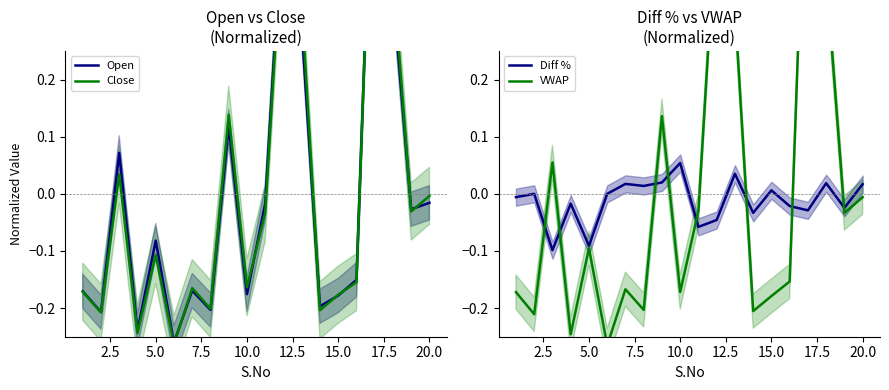

Reading right to left, what are all the values shown in this chart?

Open: -0.0	-0.0	0.4	0.7	-0.2	-0.2	-0.2	0.3	0.5	-0.0	-0.2	0.1	-0.2	-0.2	-0.3	-0.1	-0.2	0.1	-0.2	-0.2
Close: -0.0	-0.0	0.4	0.7	-0.2	-0.2	-0.2	0.3	0.5	-0.0	-0.2	0.1	-0.2	-0.2	-0.3	-0.1	-0.2	0.0	-0.2	-0.2
Diff %: 0.0	-0.0	0.0	-0.0	-0.0	0.0	-0.0	0.0	-0.0	-0.1	0.1	0.0	0.0	0.0	0.0	-0.1	-0.0	-0.1	0.0	-0.0
VWAP: -0.0	-0.0	0.4	0.7	-0.2	-0.2	-0.2	0.3	0.5	-0.0	-0.2	0.1	-0.2	-0.2	-0.3	-0.1	-0.2	0.1	-0.2	-0.2